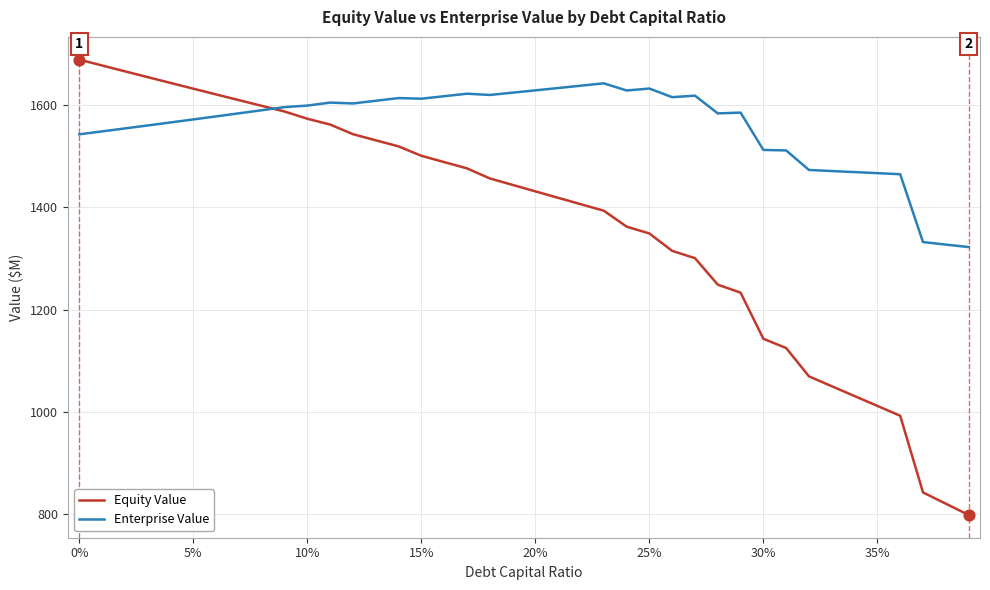

Which series has the largest range (max minus min)?

Equity Value